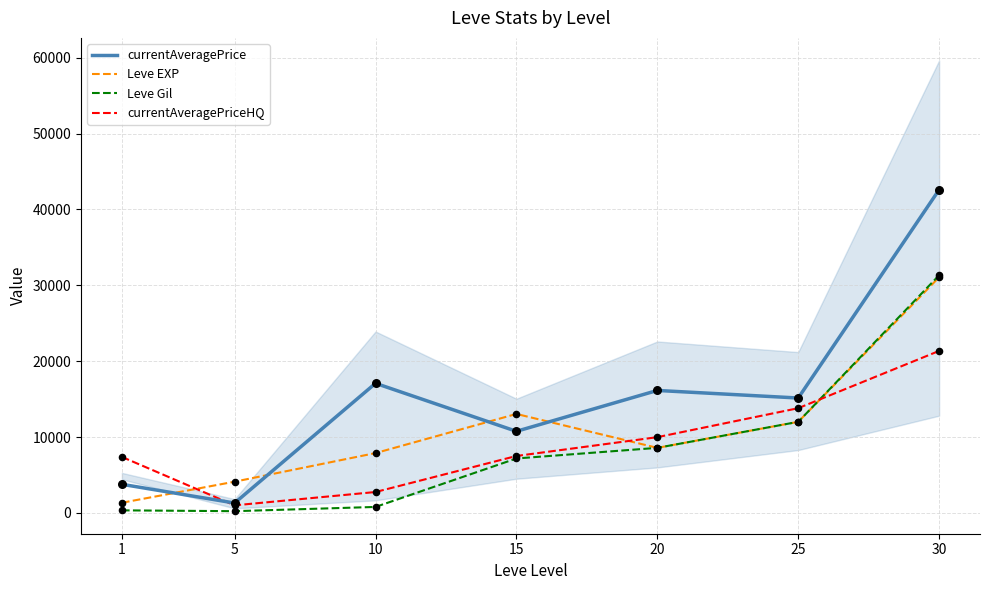

Which series has the largest total across all categories?

currentAveragePrice